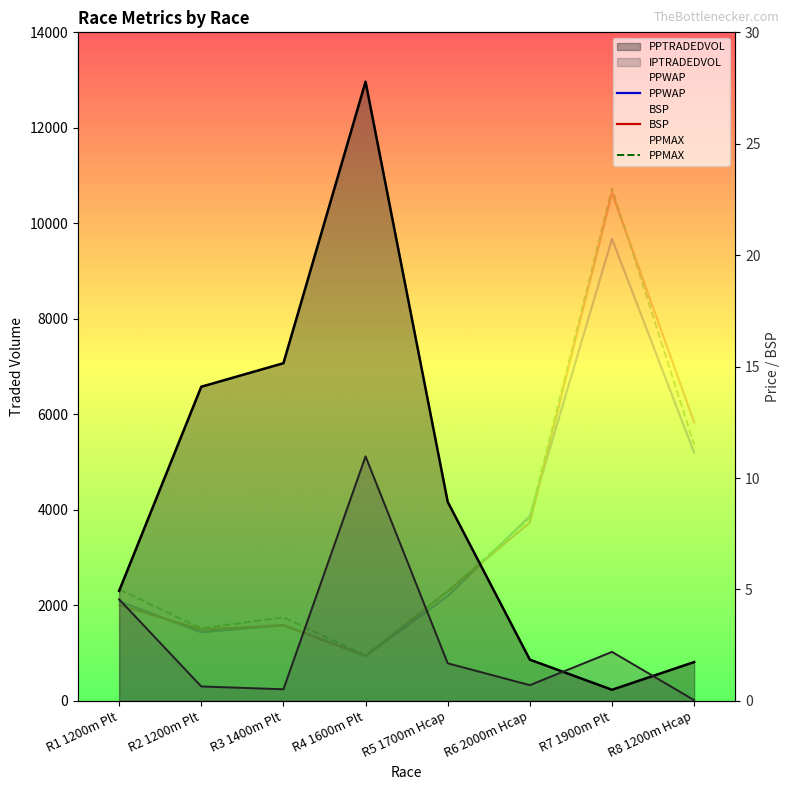

At R4 1600m Plt, list the series in order from largest to smallest.

PPTRADEDVOL, IPTRADEDVOL, PPMAX, BSP, PPWAP